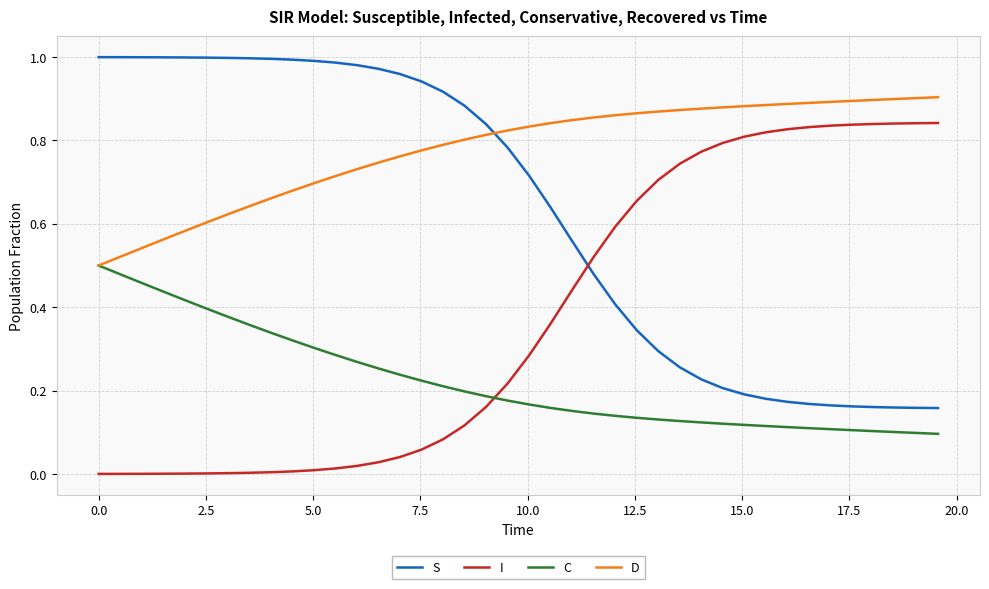

How many times do C and I cross each other?

1